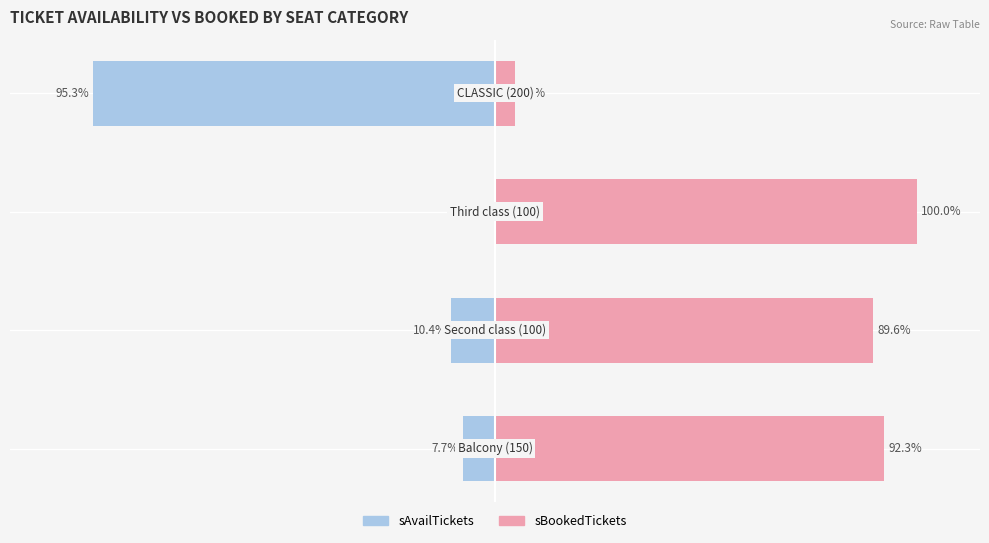

What is the smallest value displayed?

-95.3